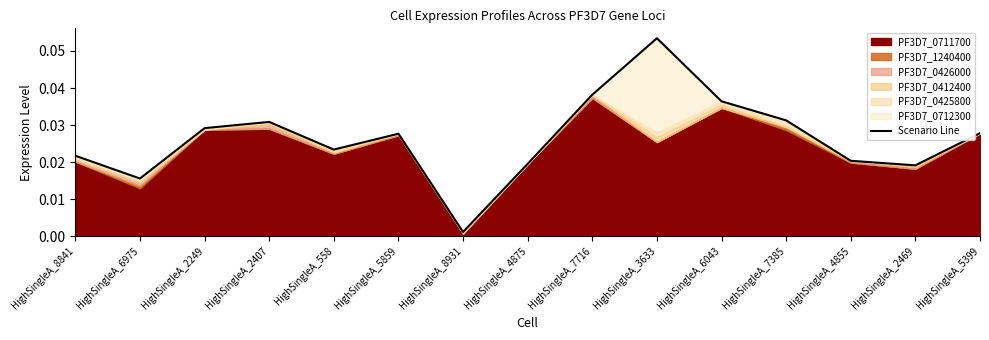

Rank the categories by value from highest to lowest.

HighSingleA_3633, HighSingleA_7716, HighSingleA_6043, HighSingleA_7385, HighSingleA_2407, HighSingleA_2249, HighSingleA_5399, HighSingleA_5859, HighSingleA_558, HighSingleA_8841, HighSingleA_4855, HighSingleA_4875, HighSingleA_2469, HighSingleA_6975, HighSingleA_8931